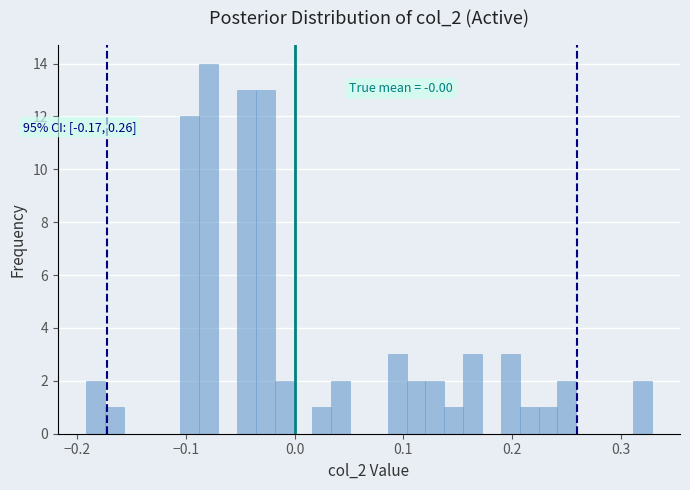

Read against the x-axis, roughly where is the centre of the tallest bar?

-0.08